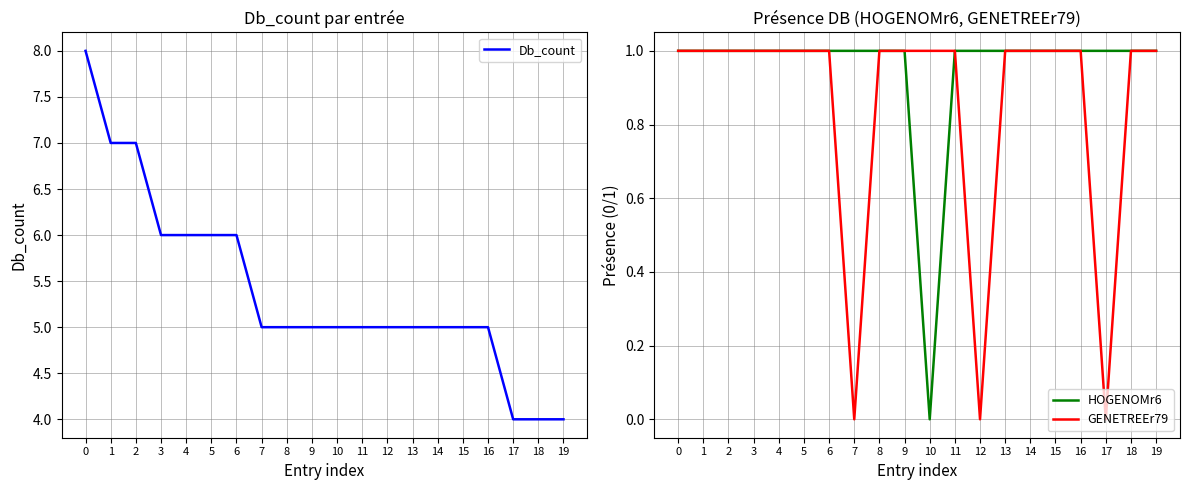

How many lines are shown in the chart?

3